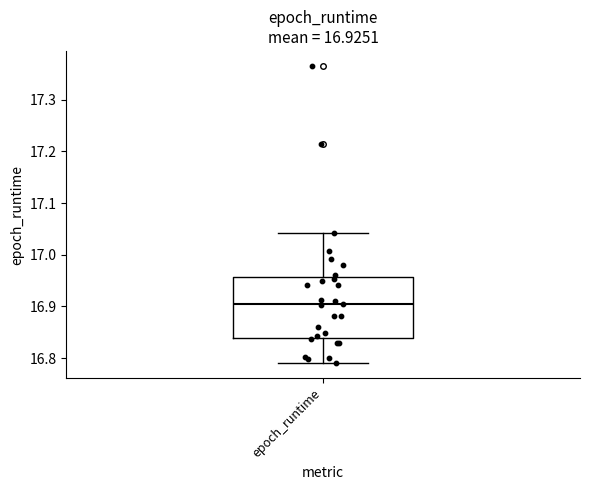

Read this box plot against the y-axis: the position of the median line, the range covered by the box, and the ends of both whiskers. The values are not printed on the chart, so give them approximately, as read against the axis.

median 16.91, box 16.84 to 16.96, whiskers 16.79 to 17.04